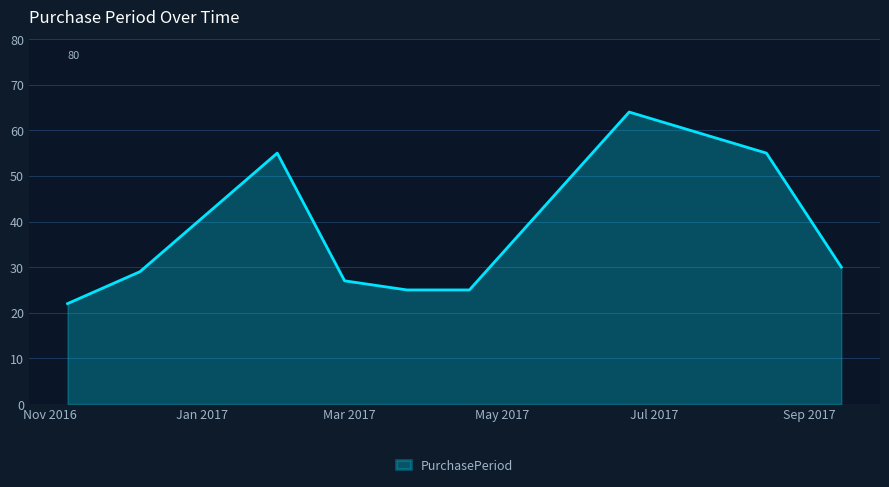

What is the difference between the second highest and second lowest values?

30